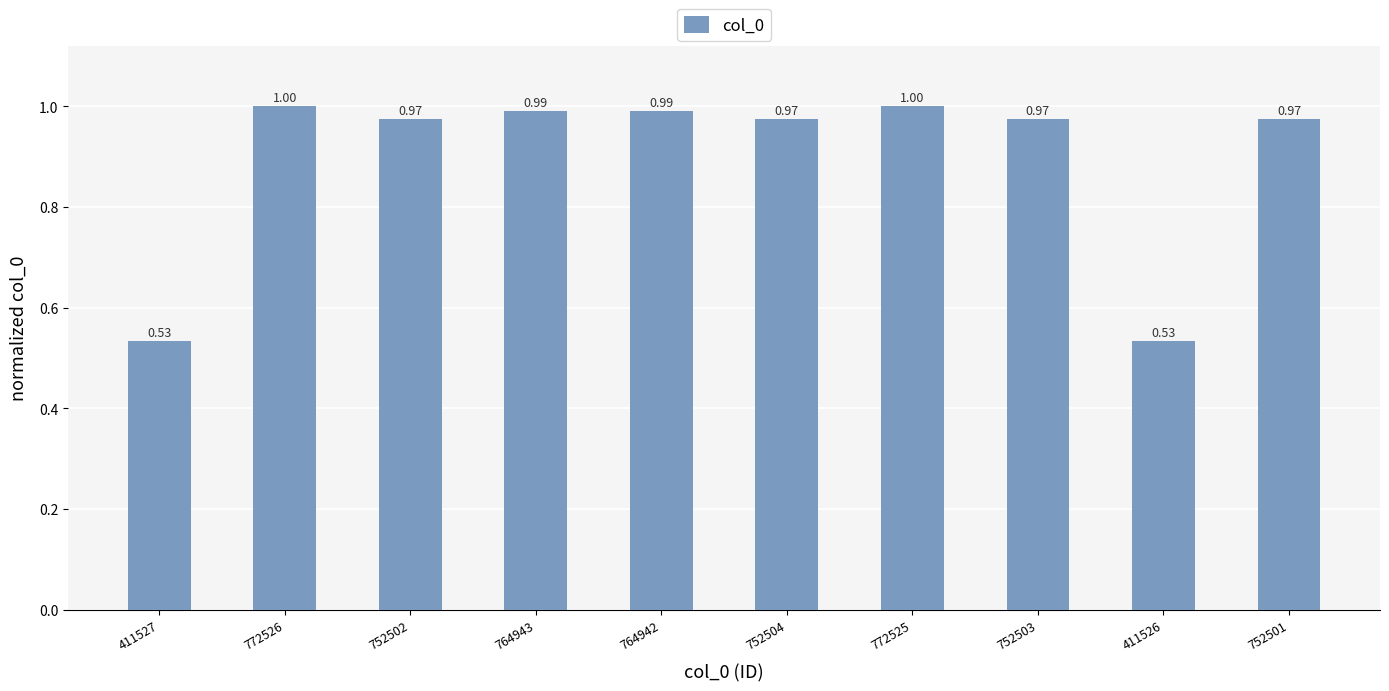

What is the value of the 7th bar from the left?

1.0